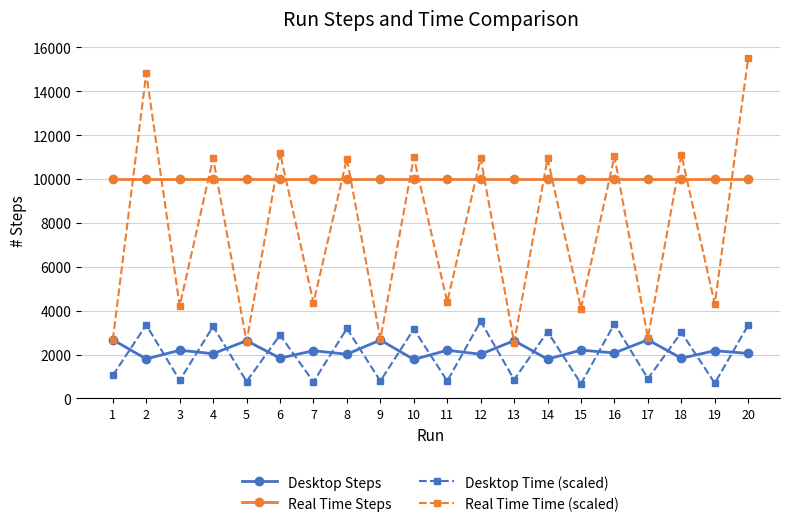

What is the greatest value displayed?

15511.2